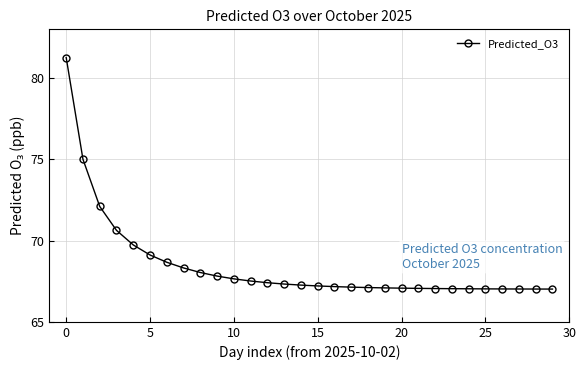

What is the maximum value shown in the chart?

81.3